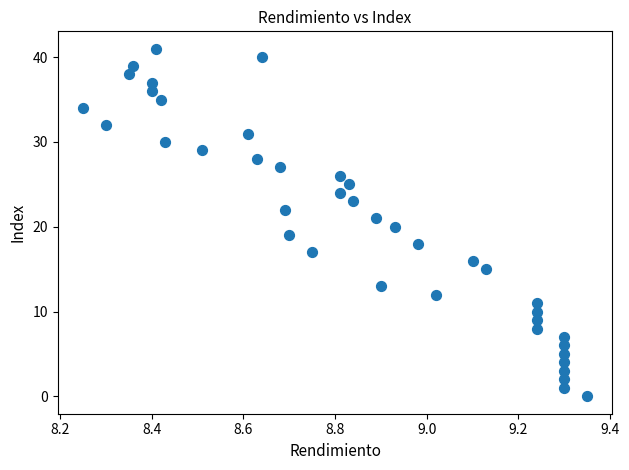

What is the range of Y values (max minus min)?

41